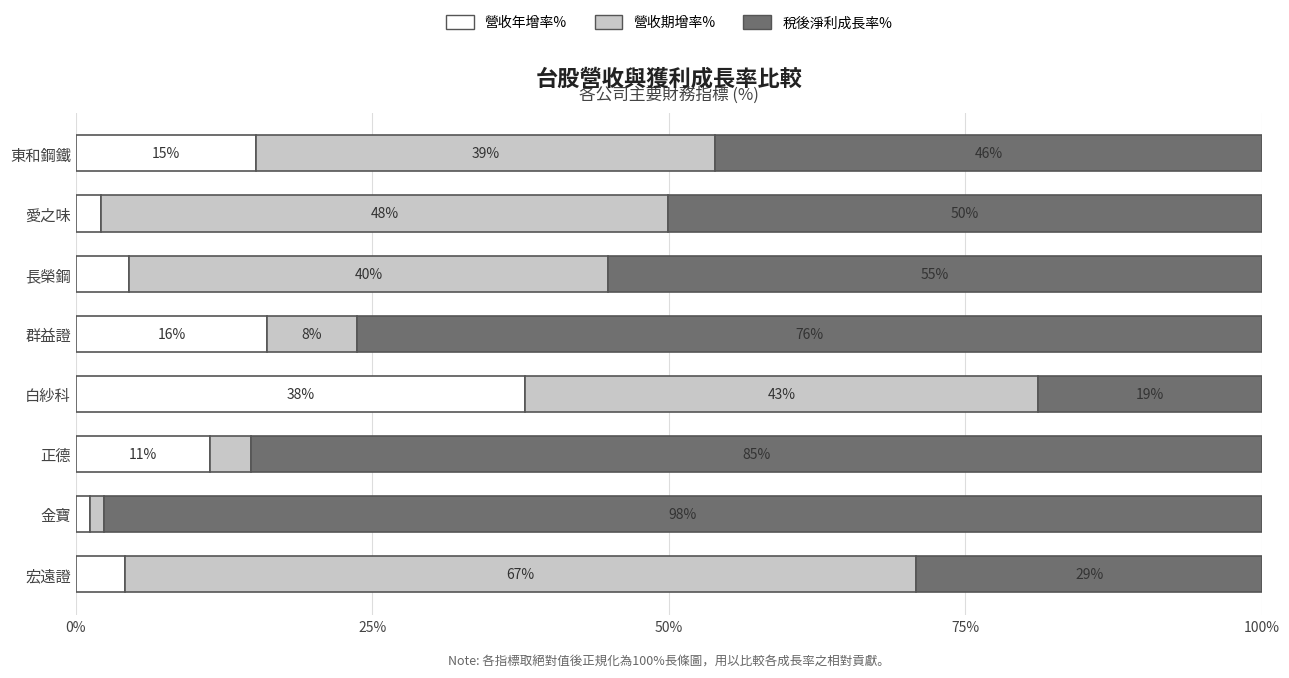

At which label does 營收年增率% reach its minimum?

金寶